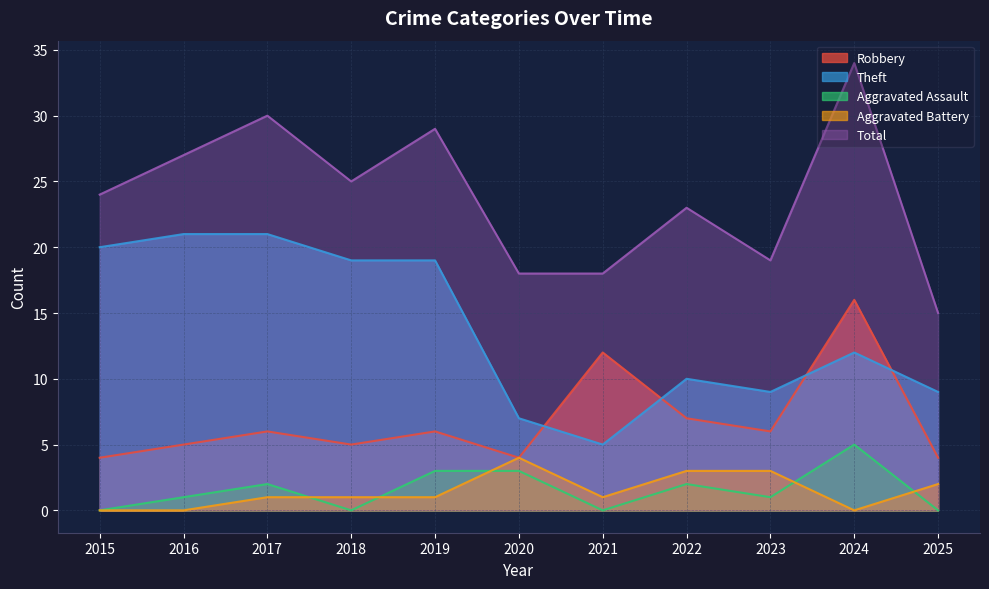

Does the chart have visible grid lines?

Yes